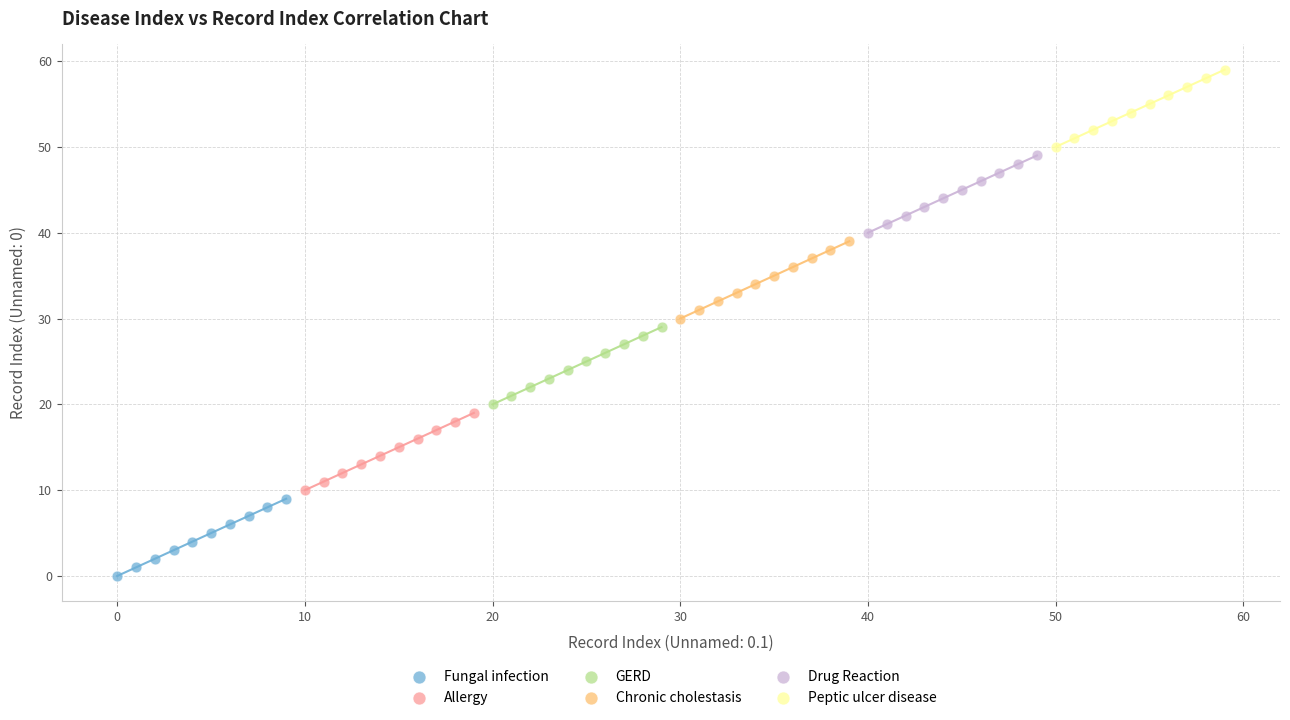

Which series reaches the minimum Y coordinate?

Fungal infection